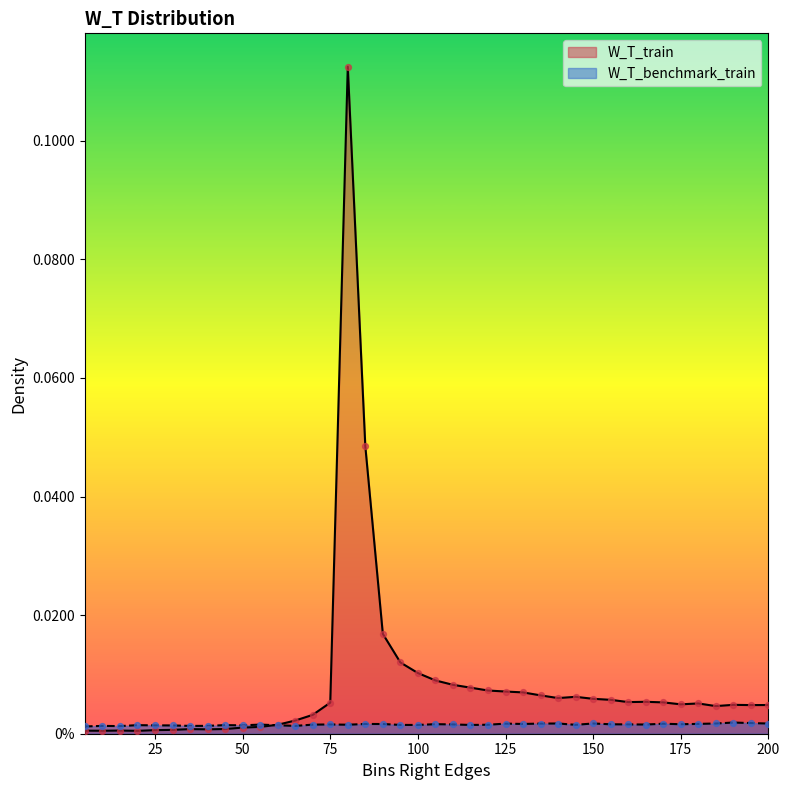

Is the value of W_T_benchmark_train at 120 greater than the value of W_T_train at 55?

Yes